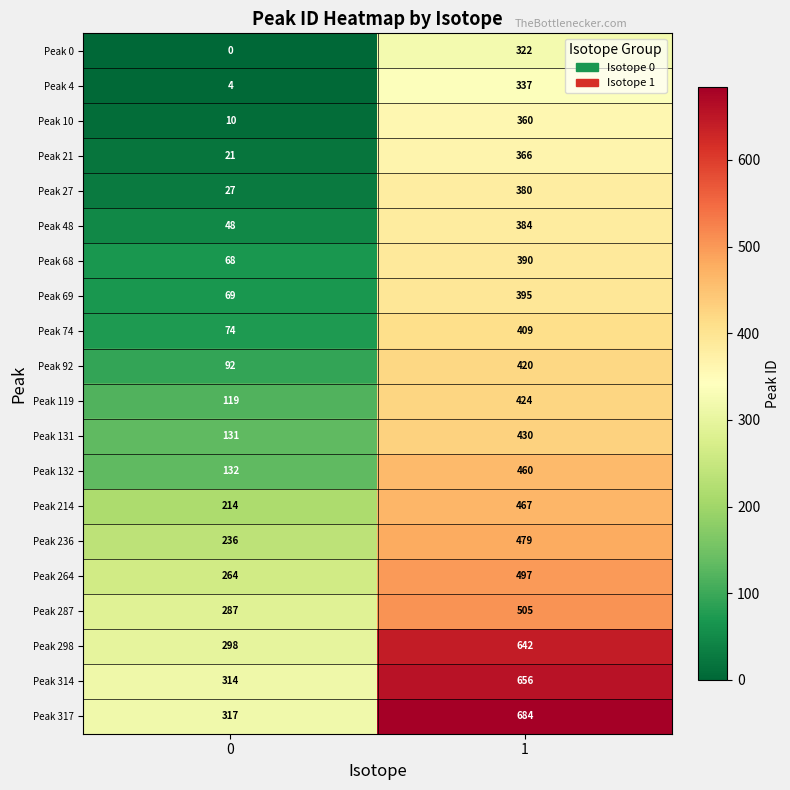

True or false: Peak 214 has a value of 161 at 1.

False